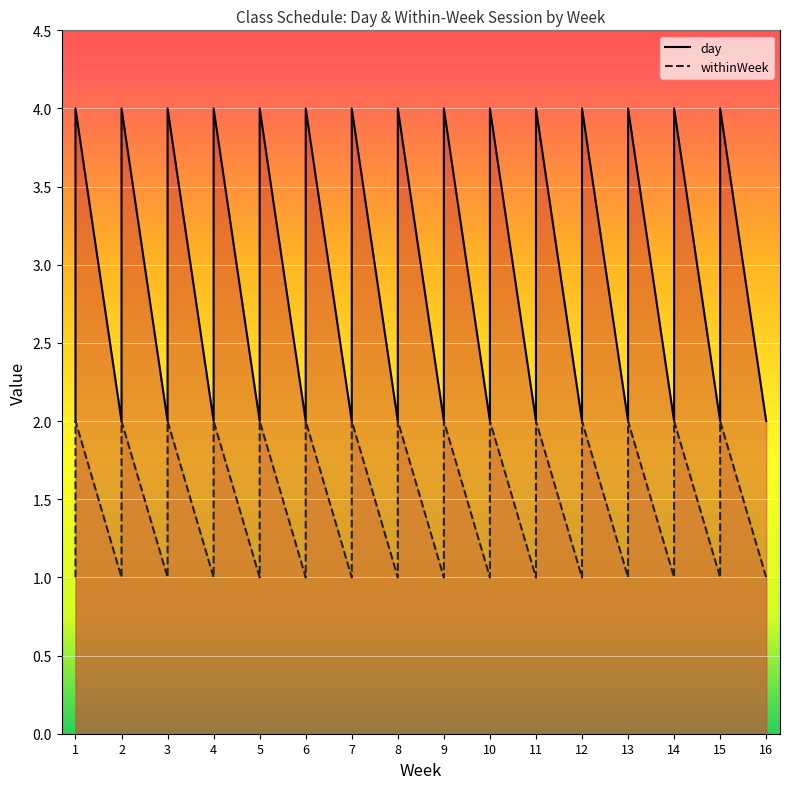

What are all the series names shown in the legend?

day, withinWeek